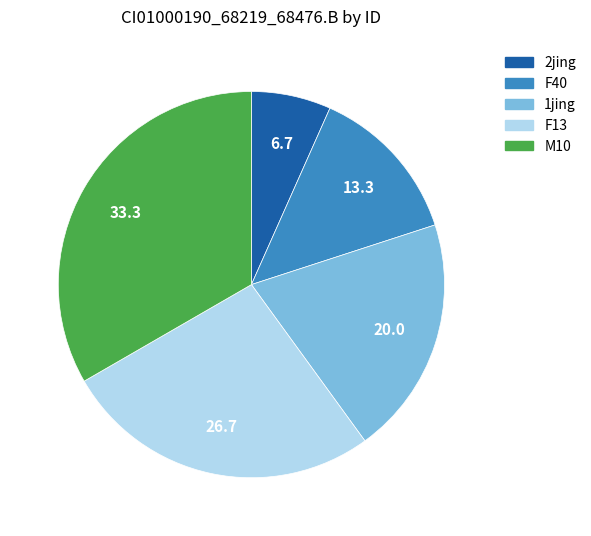

The F13 slice represents 12% of the pie. True or false?

False